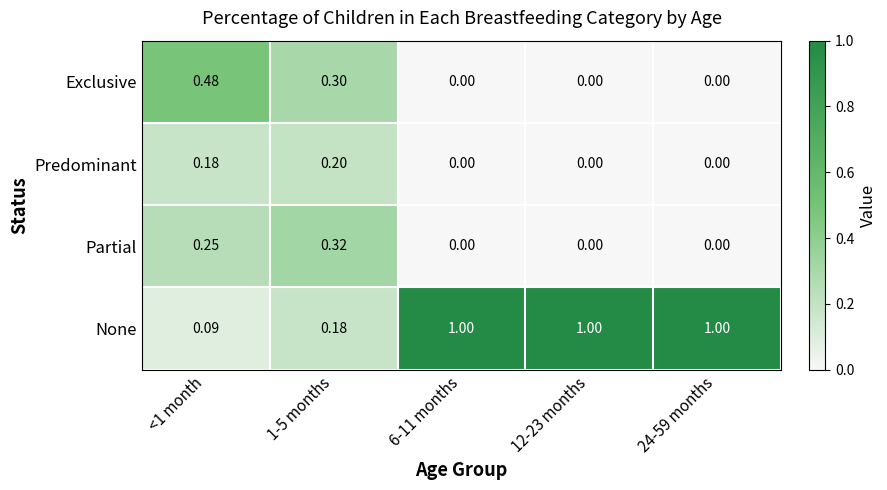

Which series has the largest range (max minus min)?

None